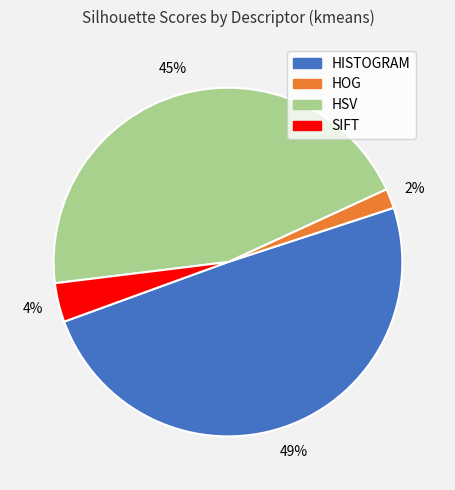

How many segments does this pie chart have?

4